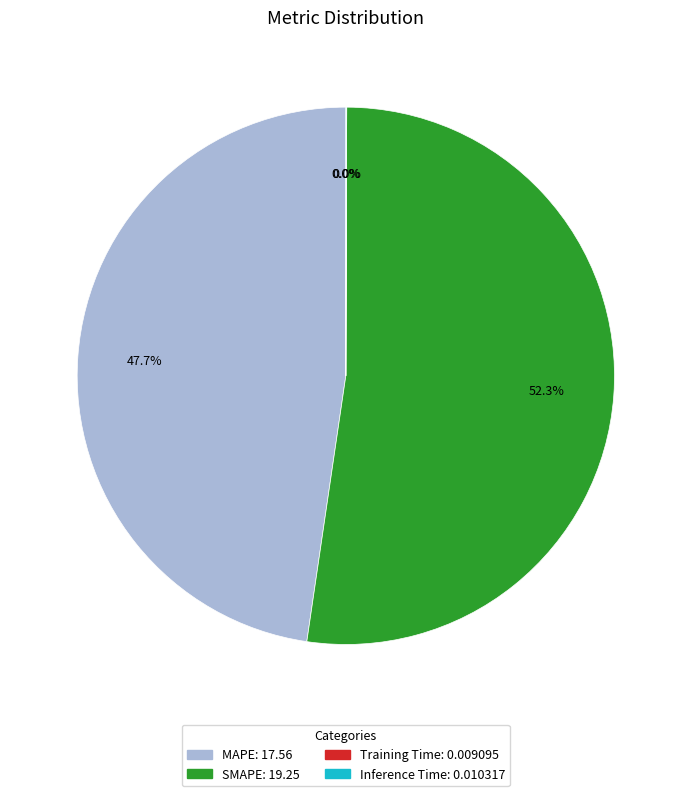

What is the largest slice in the pie chart?

SMAPE